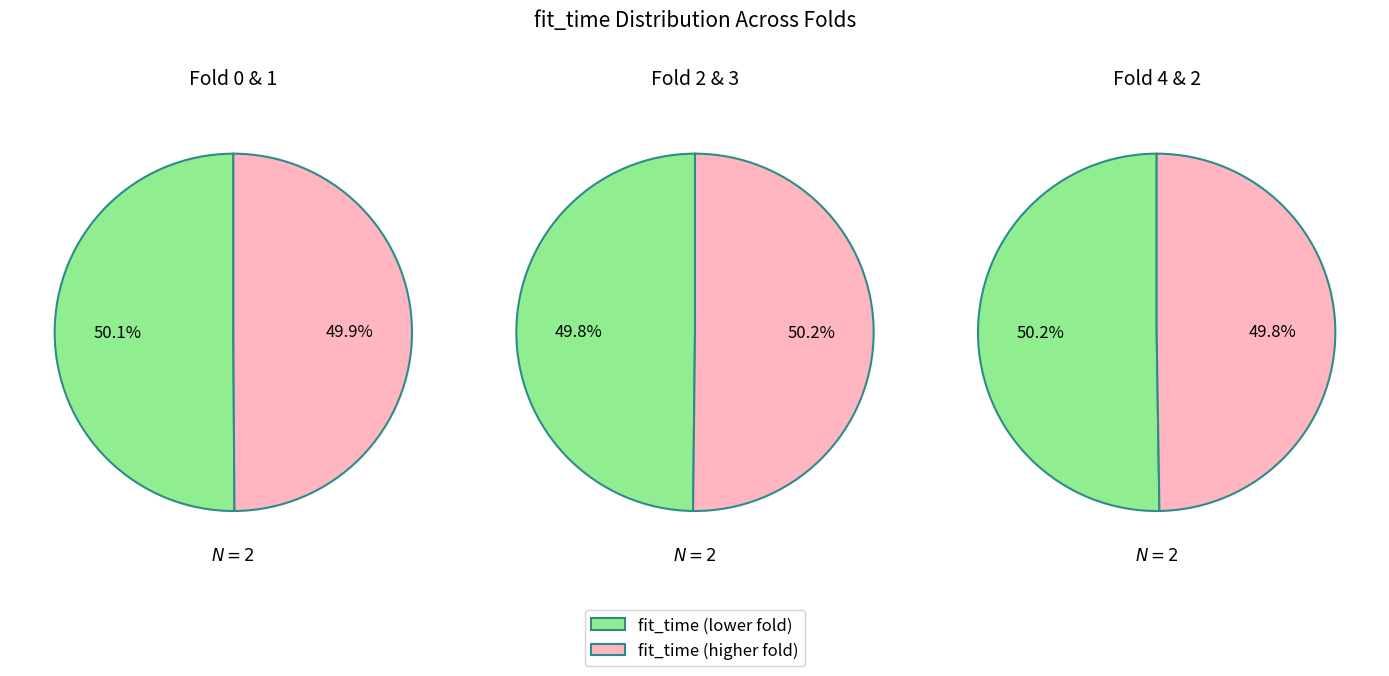

Combined, do 3 and 1 account for over 50%?

No